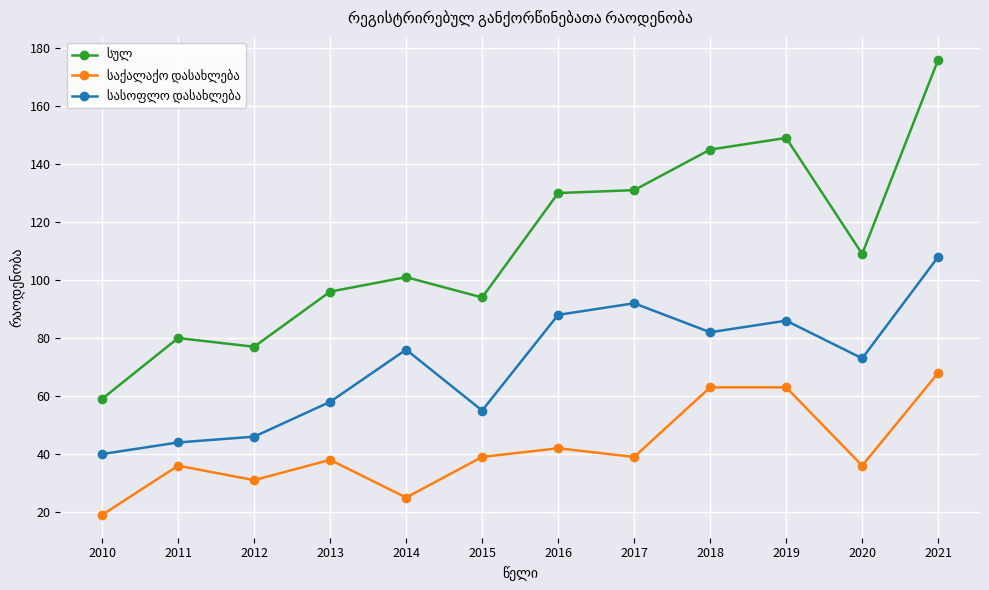

Which category has the lowest value across all series?

2010